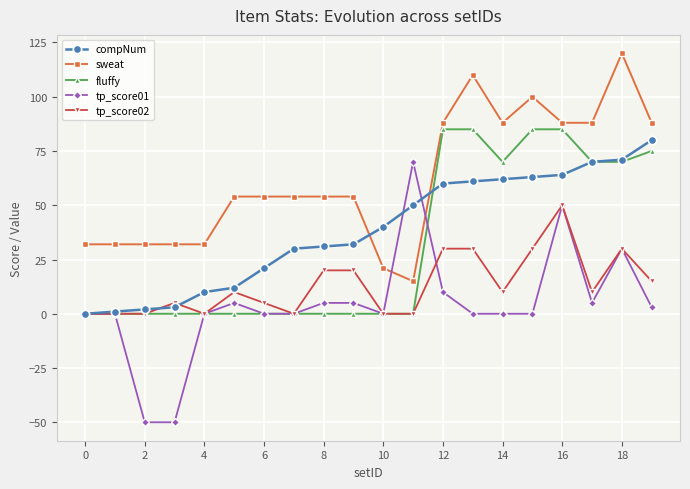

What are all the series names shown in the legend?

compNum, sweat, fluffy, tp_score01, tp_score02